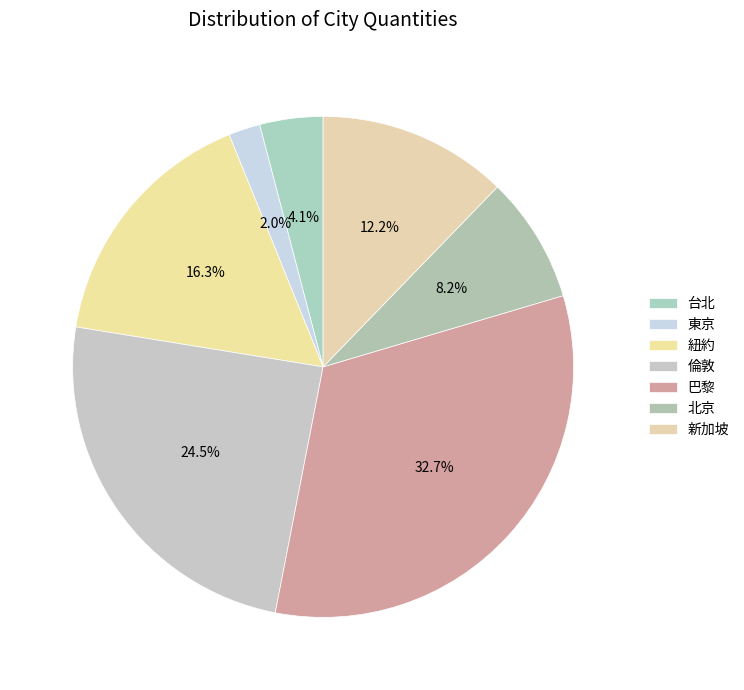

What percentage is NOT represented by 倫敦?

75.5%